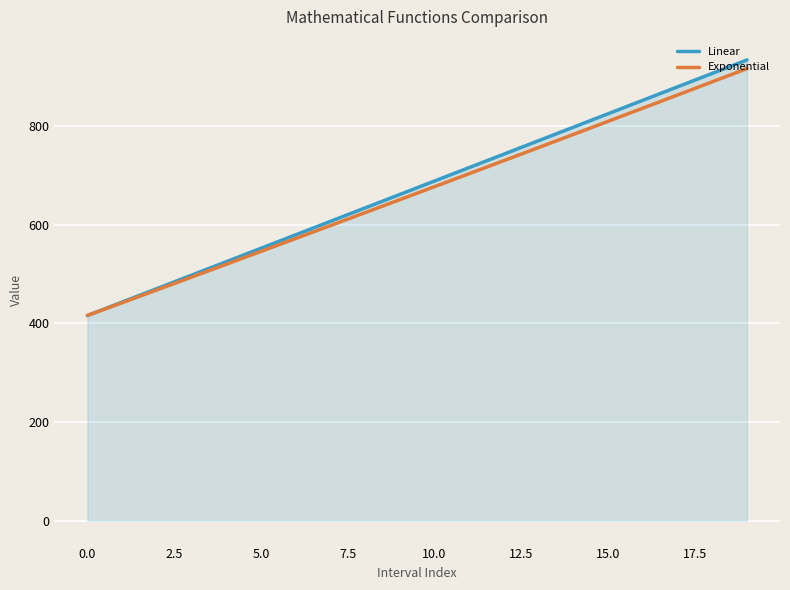

What is the greatest value displayed?

934.0